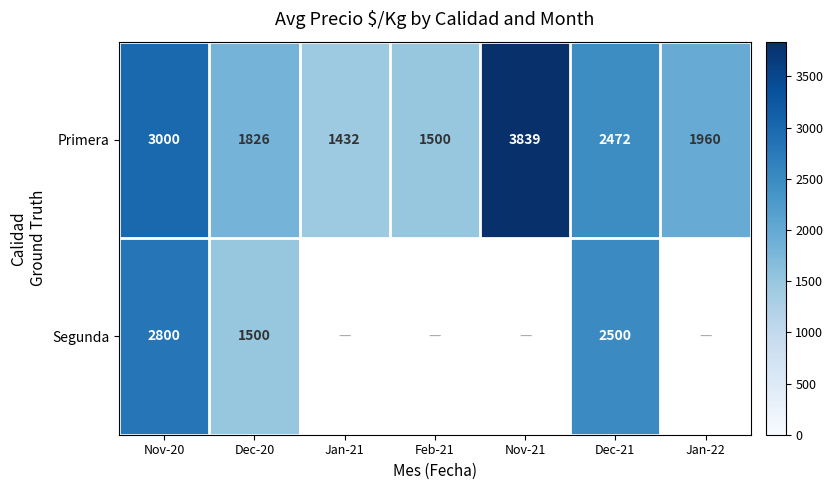

Is it true that Primera equals 2232.9 at Nov-21?

False